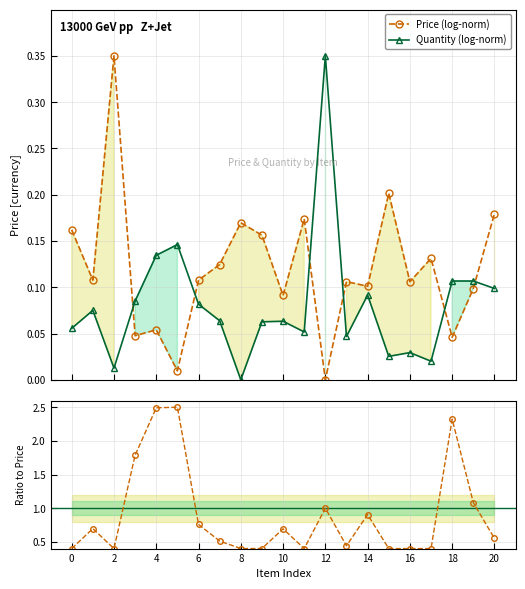

How many times do Price (log-norm) and Quantity (log-norm) cross each other?

6